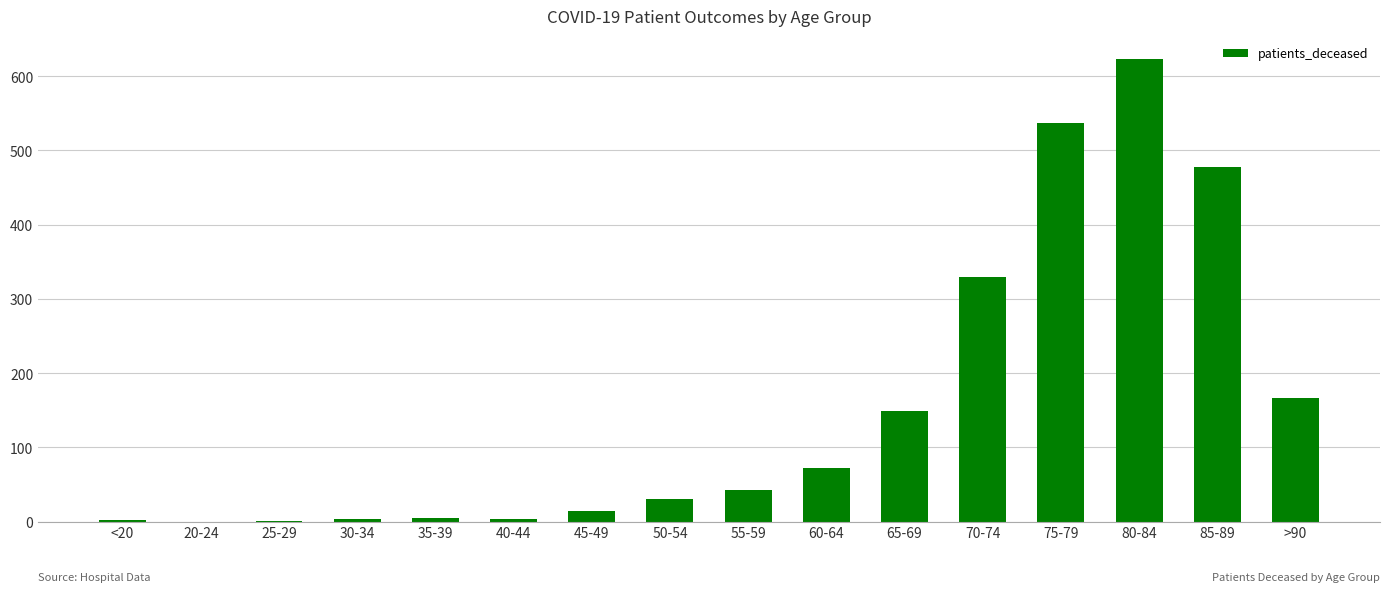

What is the sum of all values?

2457